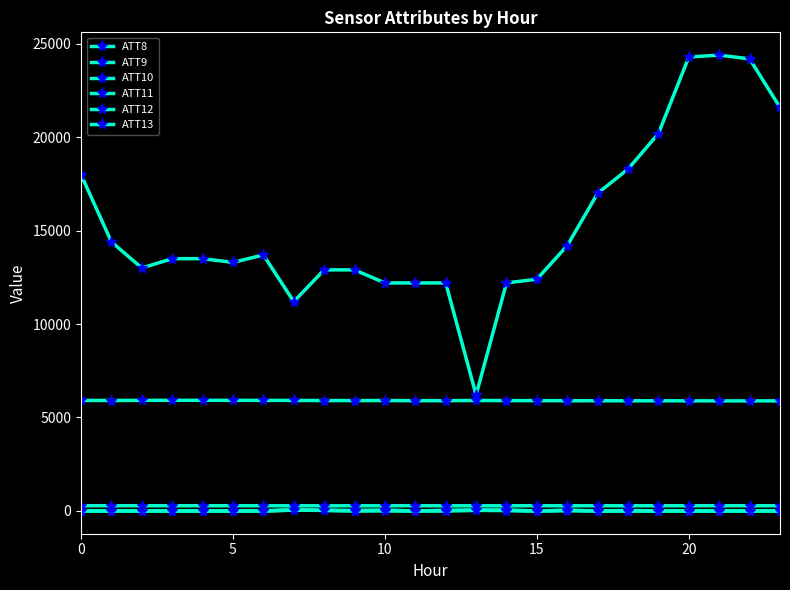

In ATT8, how many points are lower than both neighbors (excluding endpoints)?

4